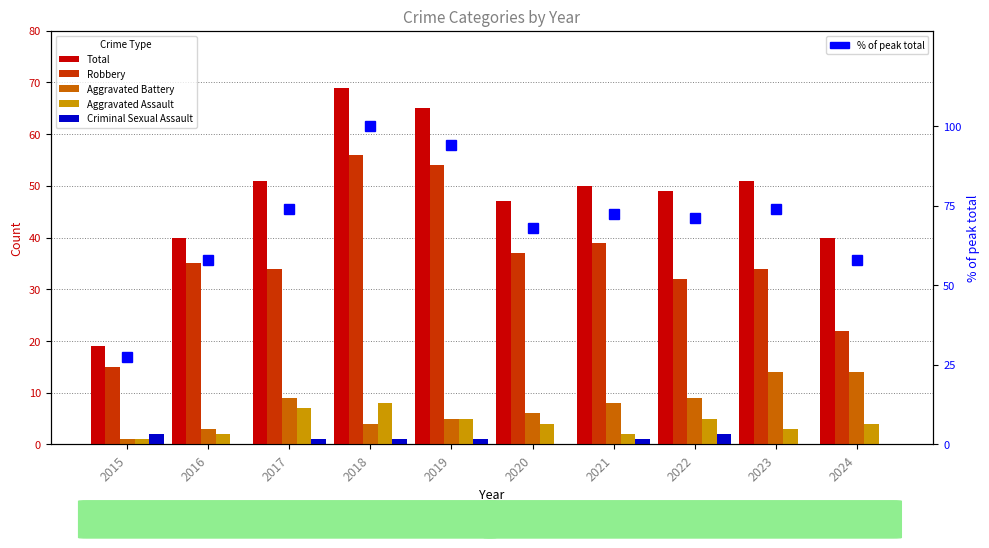

Rank the series at 2018 from highest to lowest value.

% of peak total, Total, Robbery, Aggravated Assault, Aggravated Battery, Criminal Sexual Assault